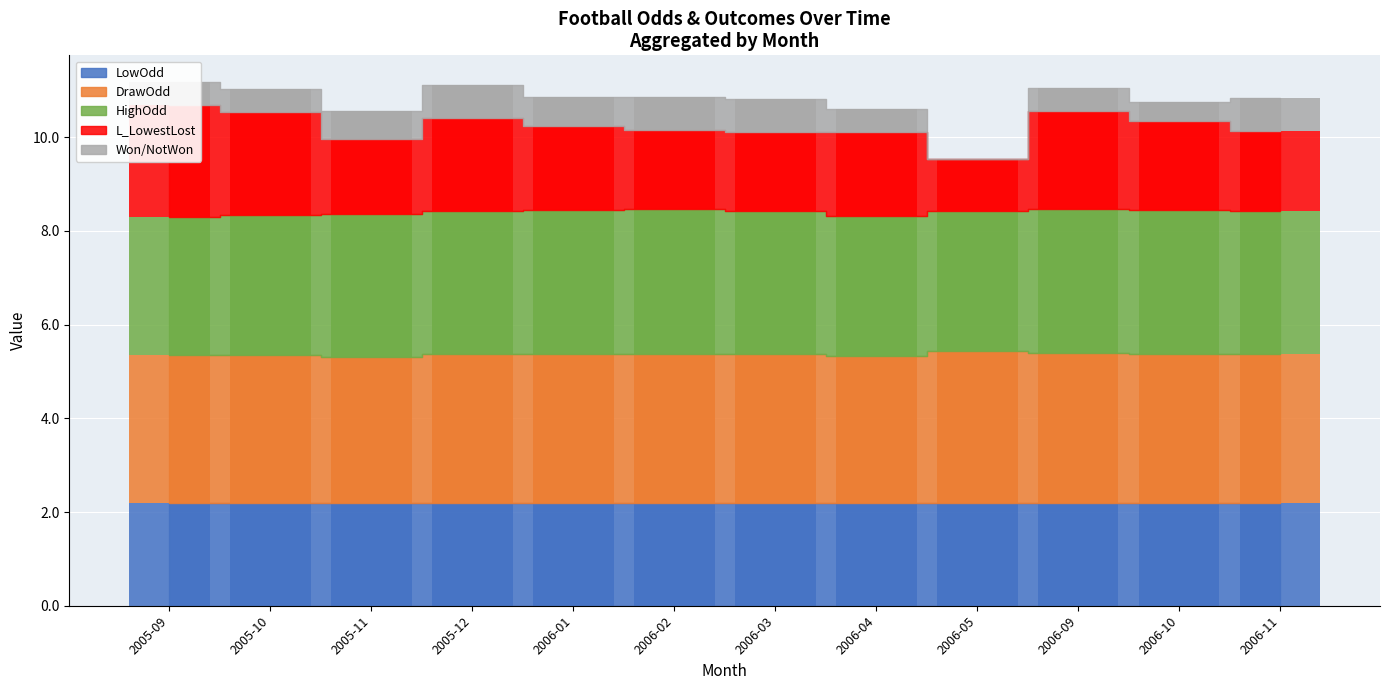

Where is Won/NotWon nearest to the value 0?

2006-05